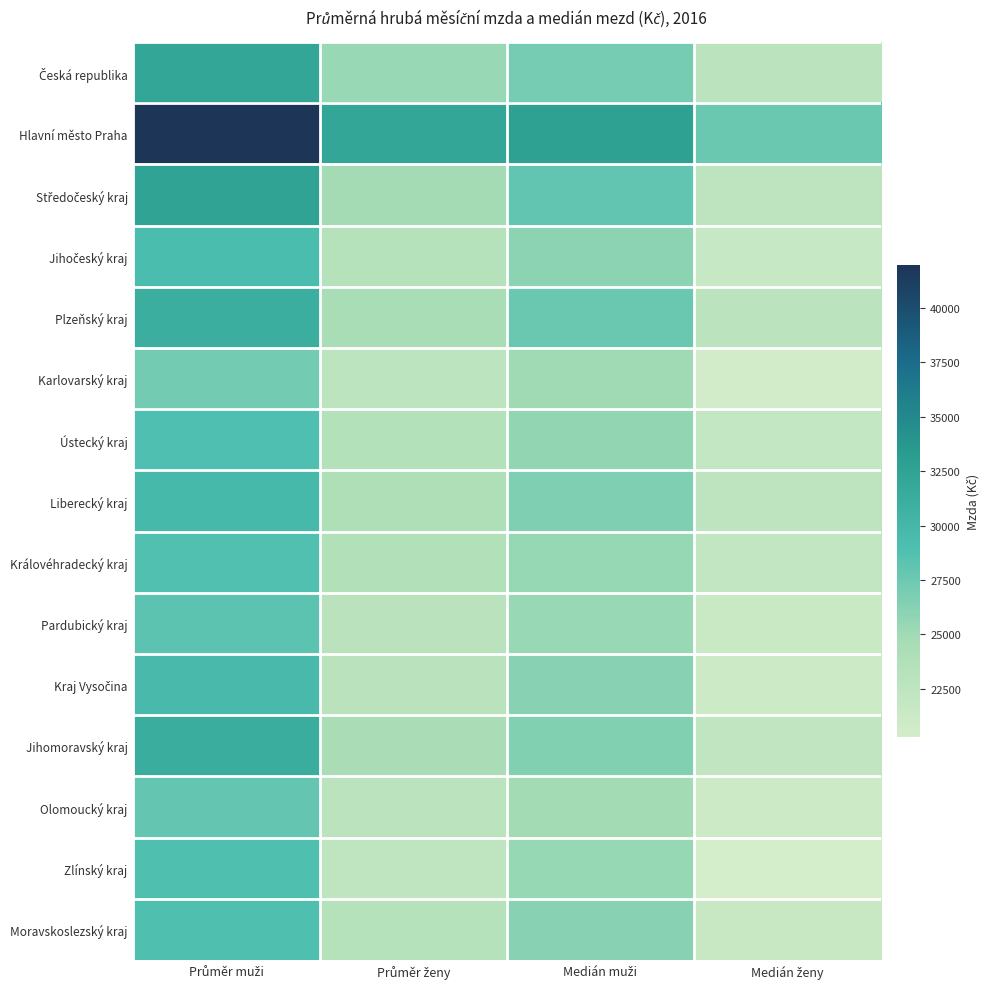

Which series has the largest range (max minus min)?

Hlavní město Praha